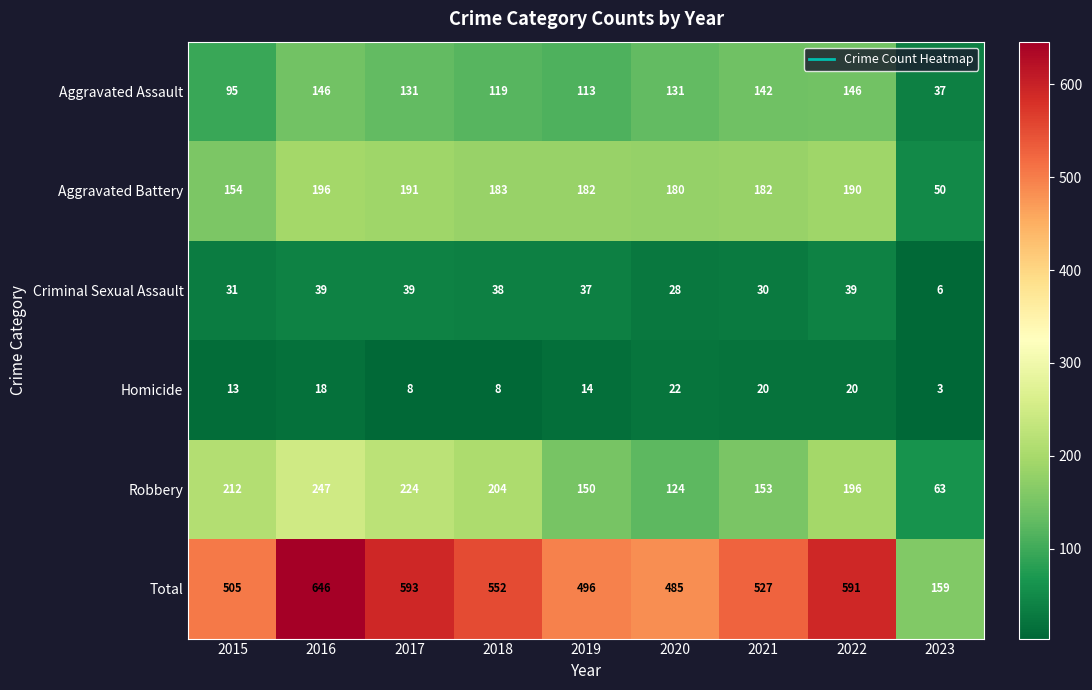

Which label corresponds to the largest value in the chart?

2016